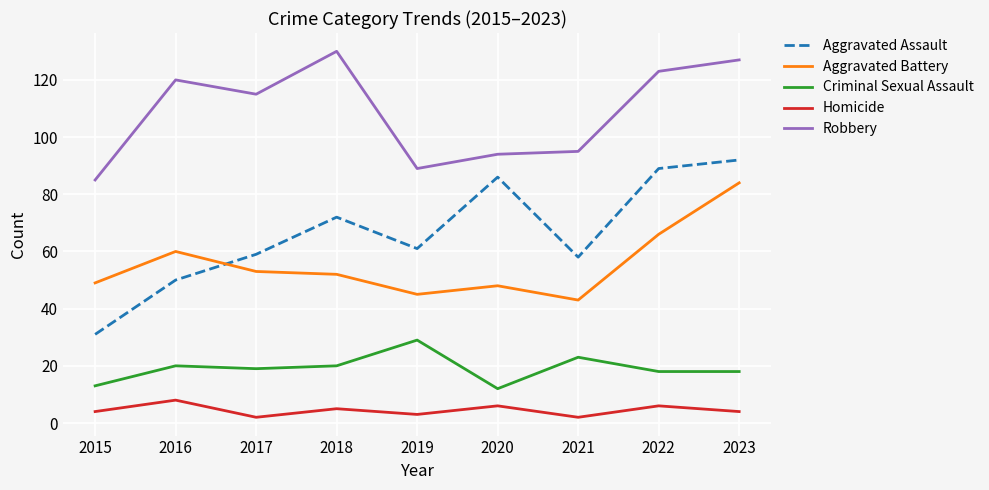

What is the spread (max minus min) of values at 2021?

93